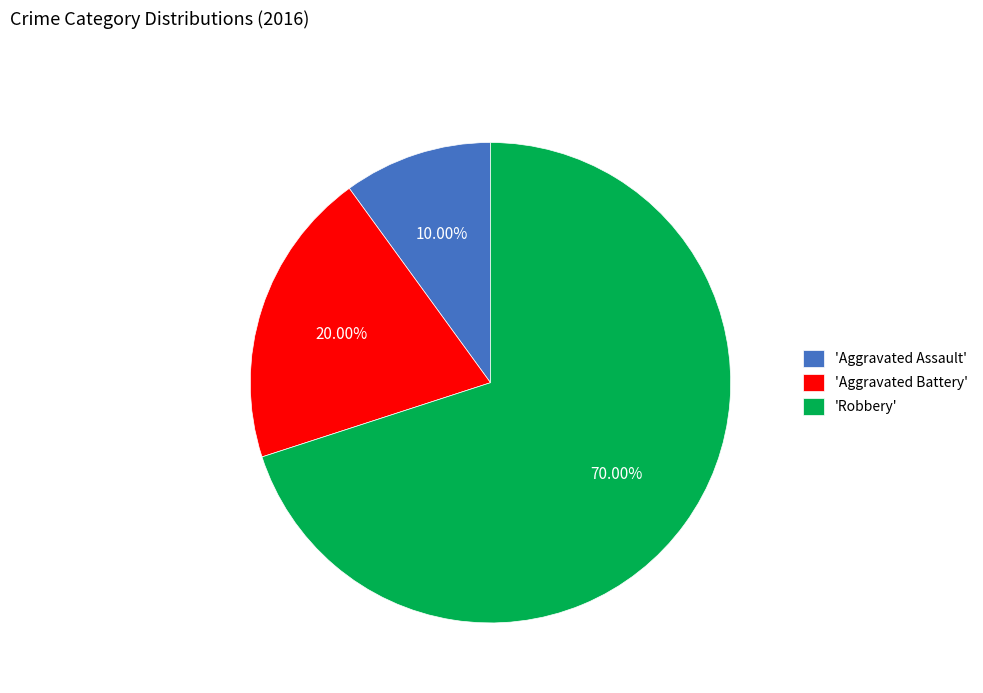

Which slice is the largest?

'Robbery'